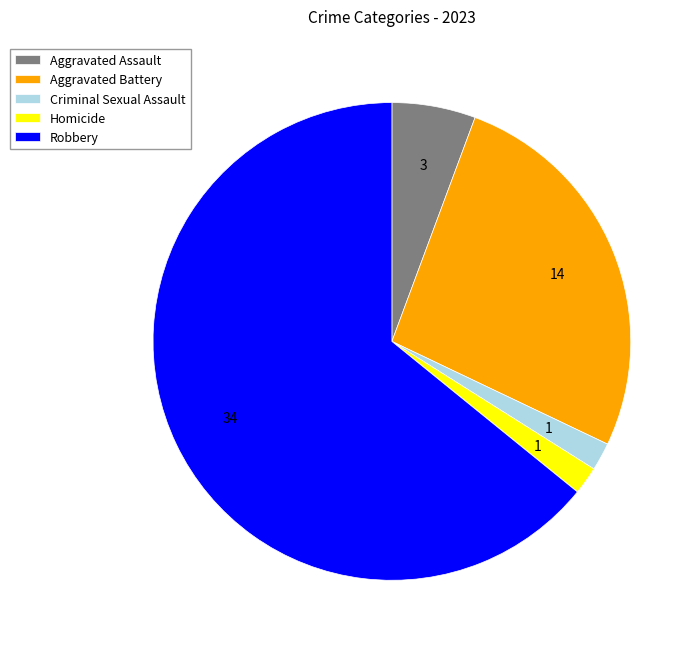

Which category has the biggest portion of the pie?

Robbery